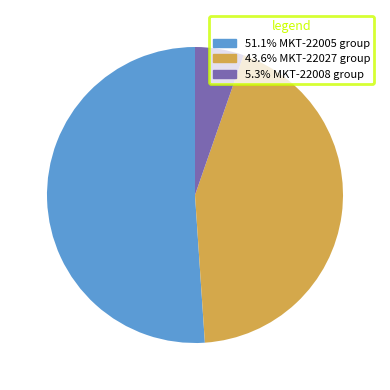

Is there a majority slice in this chart?

Yes